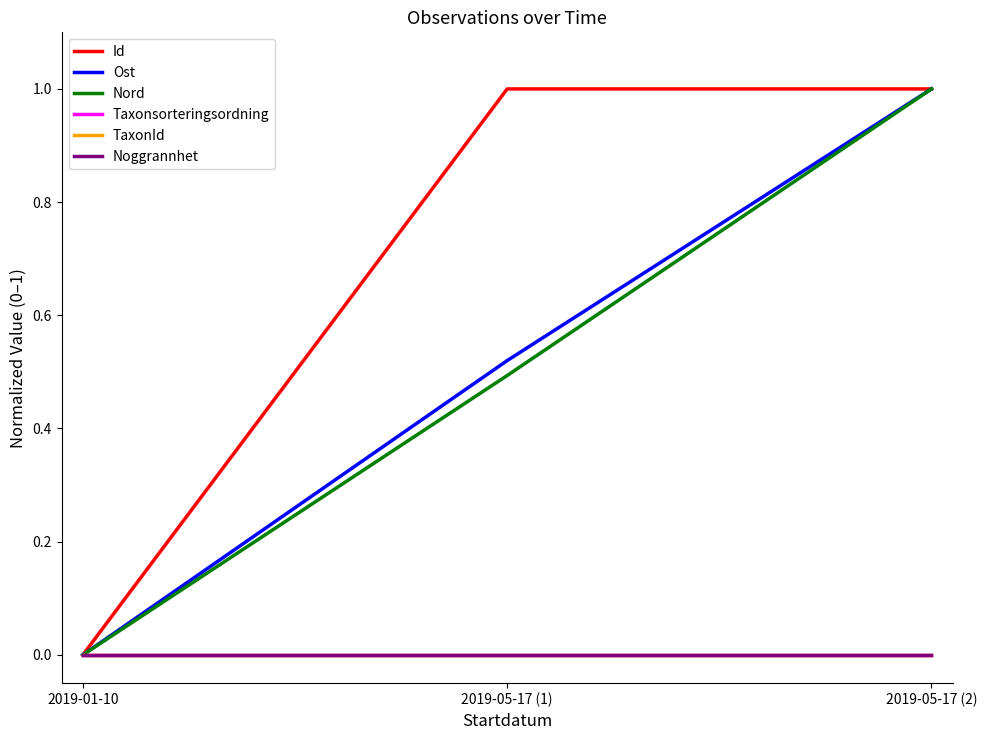

What is the label of the 1st point from the right?

2019-05-17 (2)